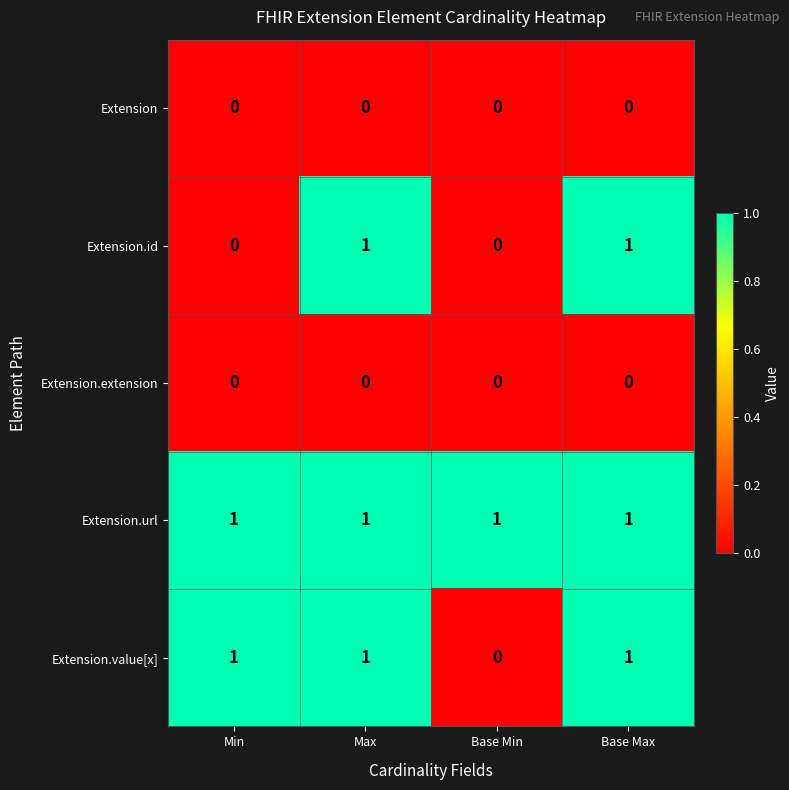

Which series has the largest total across all categories?

Extension.url